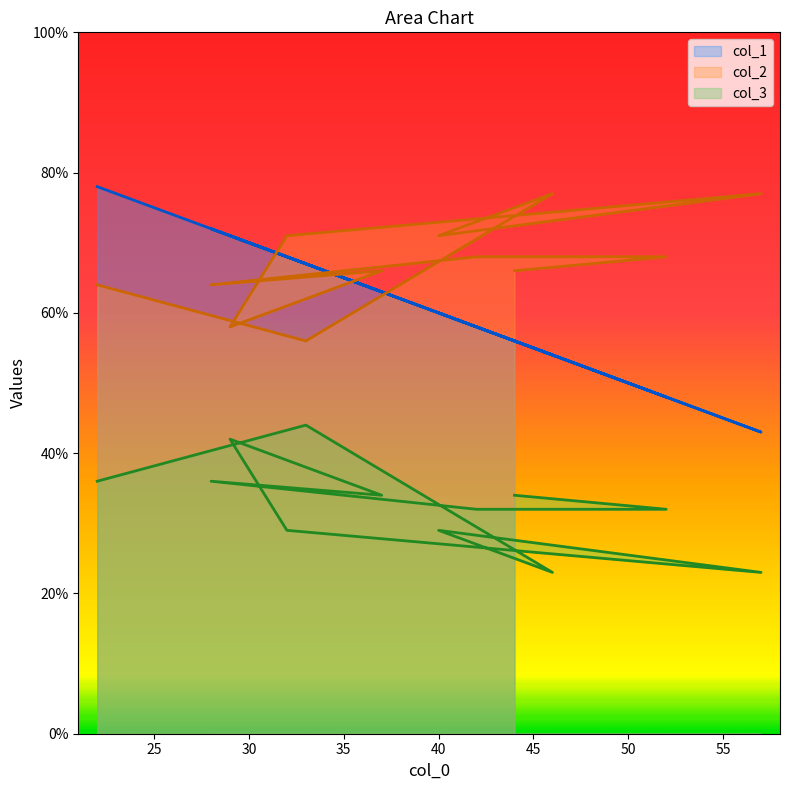

How many interior local valleys does the col_2 series have?

4